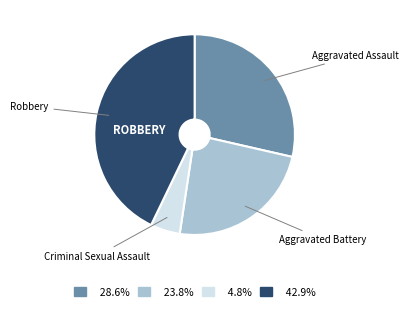

Is there a majority slice in this chart?

No